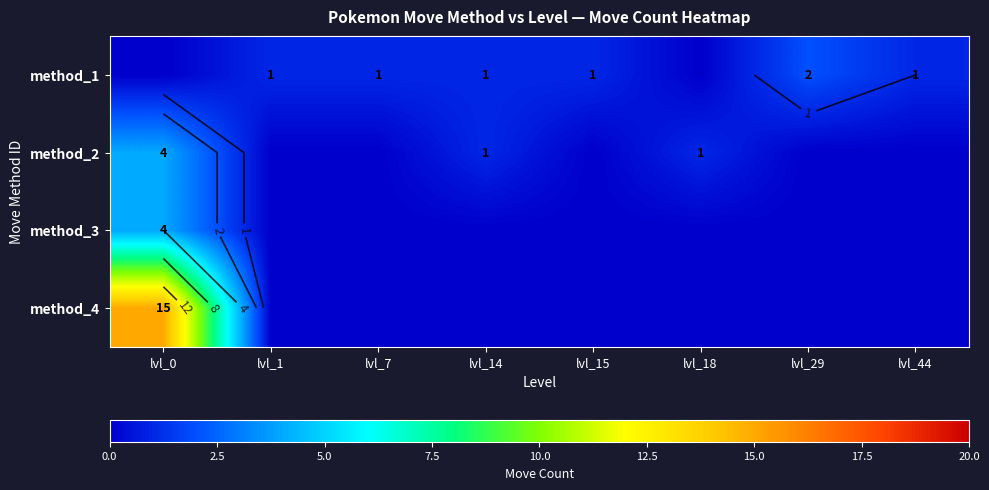

The value of method_1 at lvl_1 is 0. True or false?

False